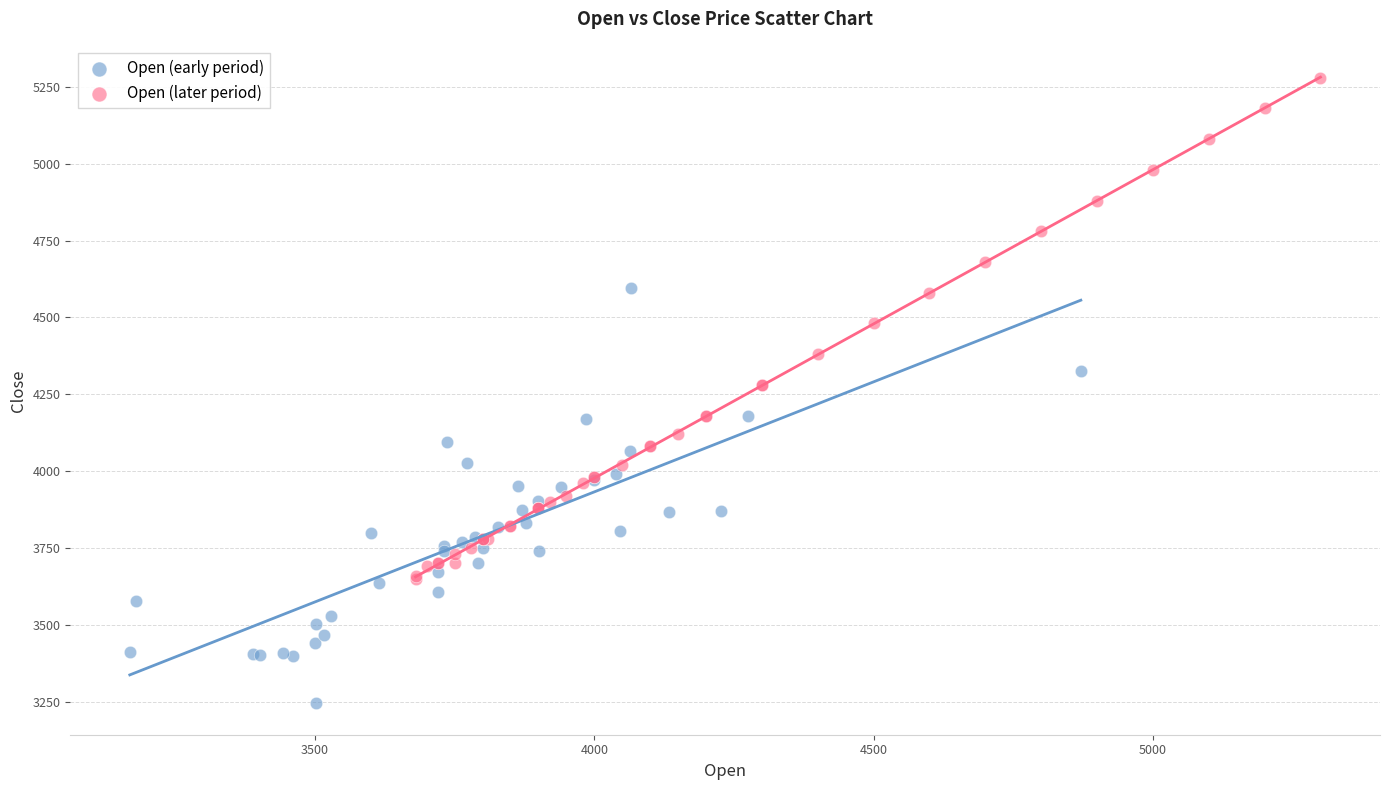

Which series reaches the minimum Y coordinate?

Open (early period)